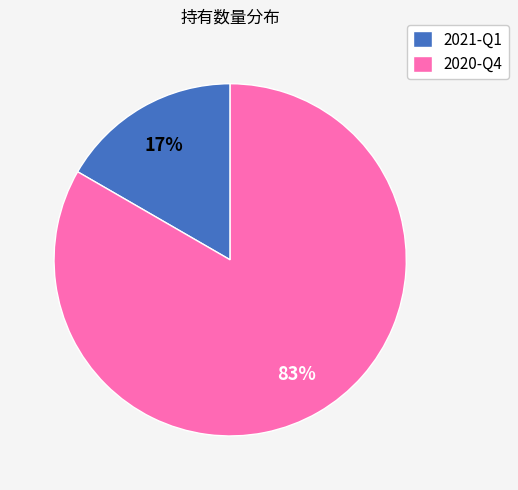

Is it true that 2021-Q1 is 17% of the pie?

True